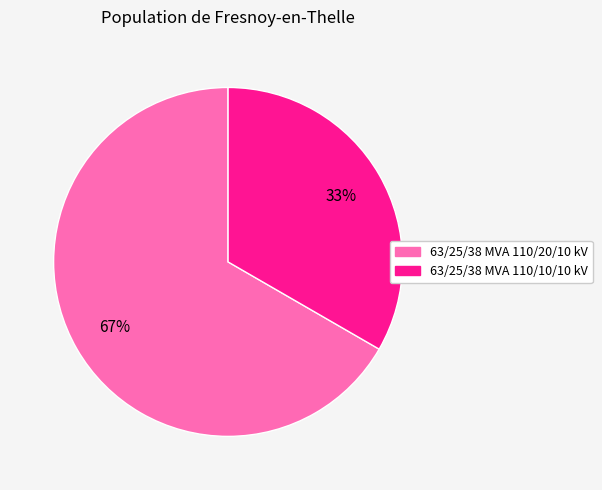

What is the ratio of the value at 63/25/38 MVA 110/20/10 kV to the value at 63/25/38 MVA 110/10/10 kV?

2.0